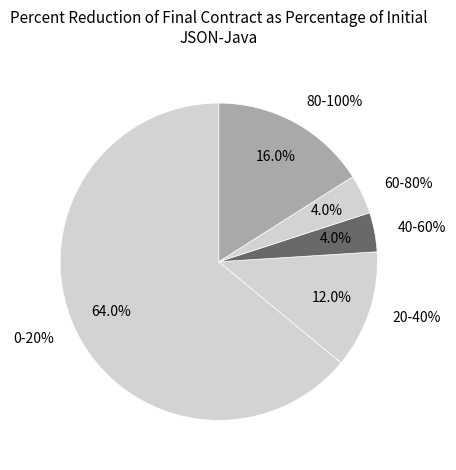

Does neutral_199.jpg account for over 50% of the chart?

No